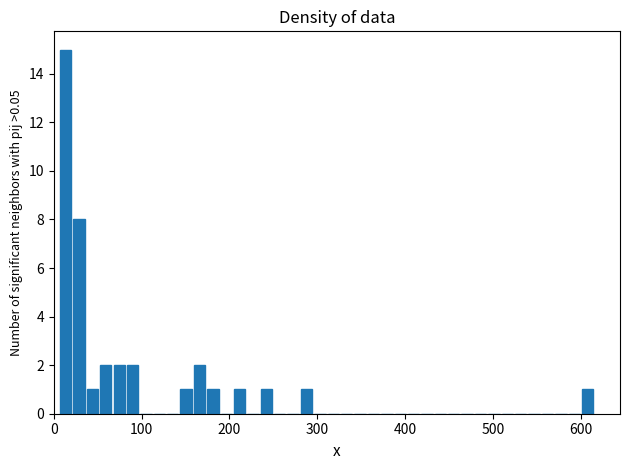

Read against the x-axis, roughly where is the centre of the tallest bar?

10